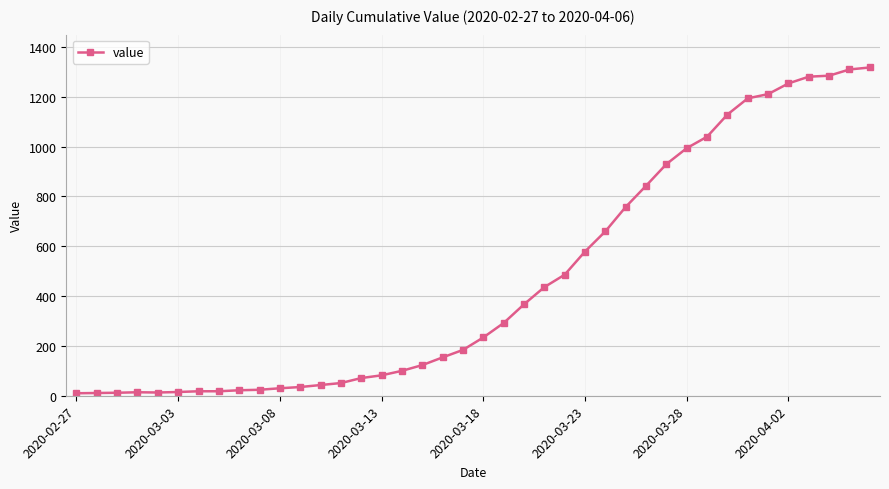

What is the maximum value shown in the chart?

1318